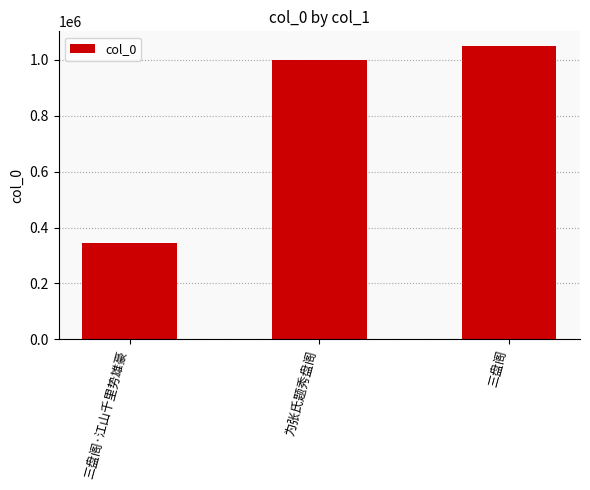

Are the bars horizontal?

No